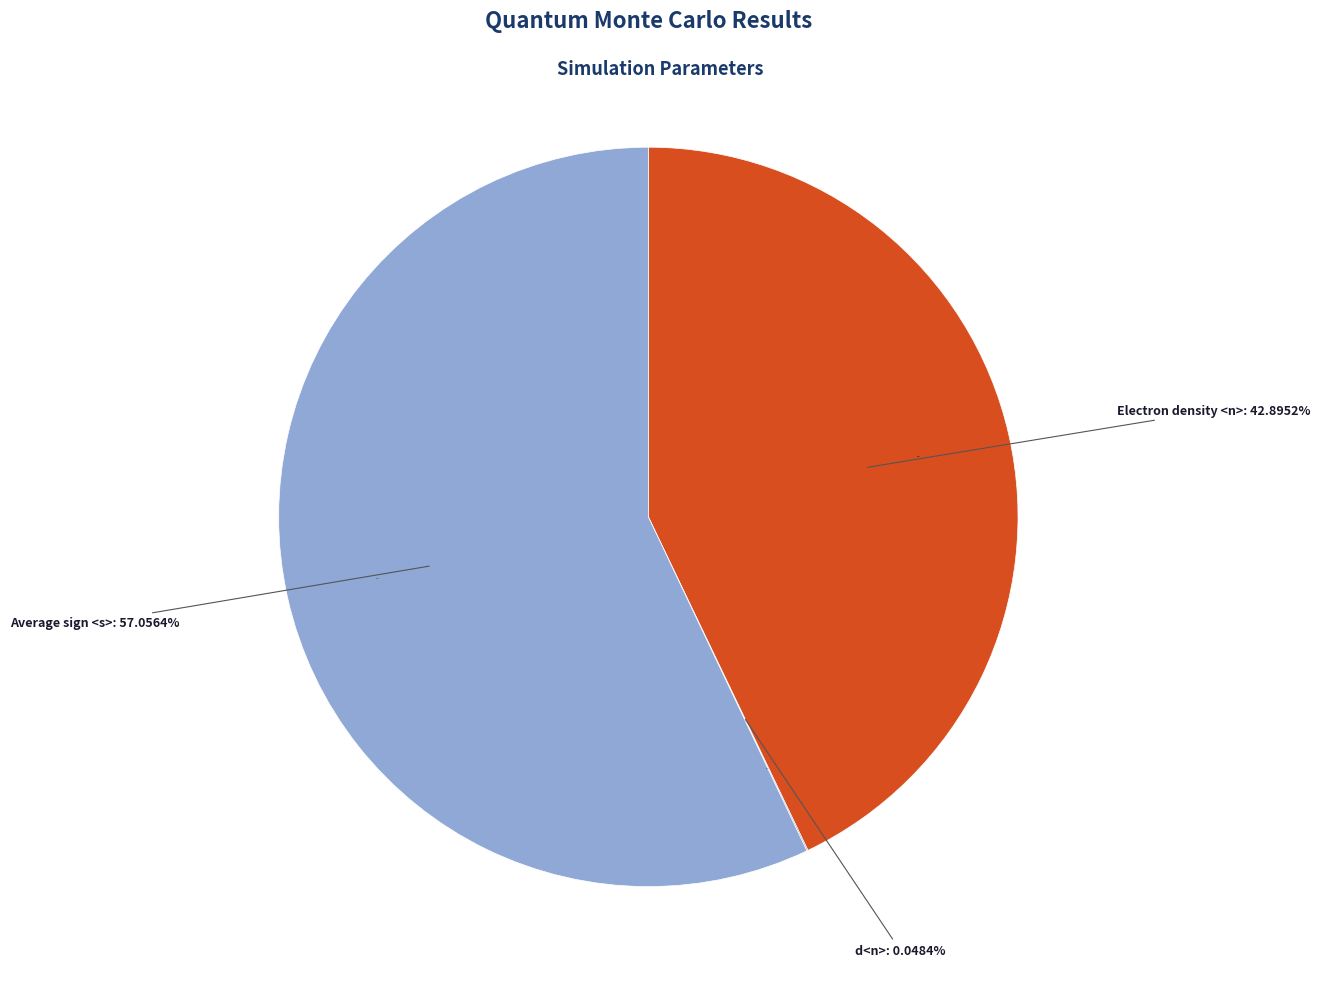

Which category has the smallest portion of the pie?

d<n>